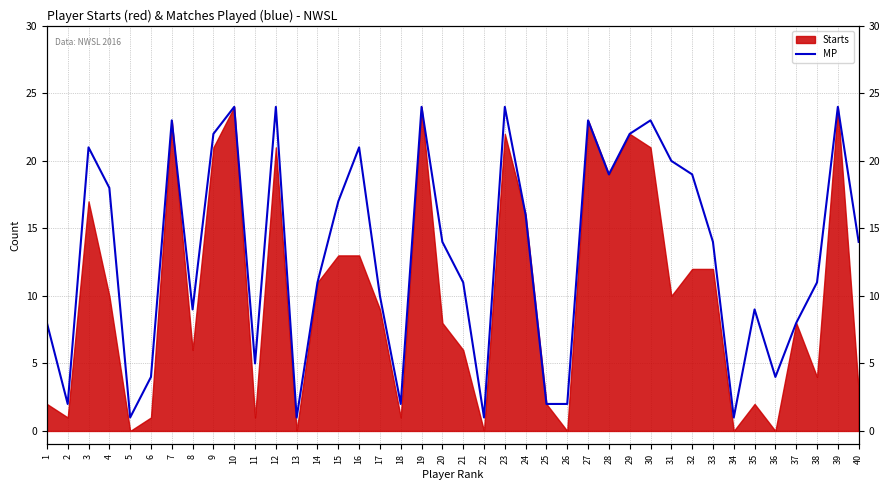

What is the sum of all values?

528